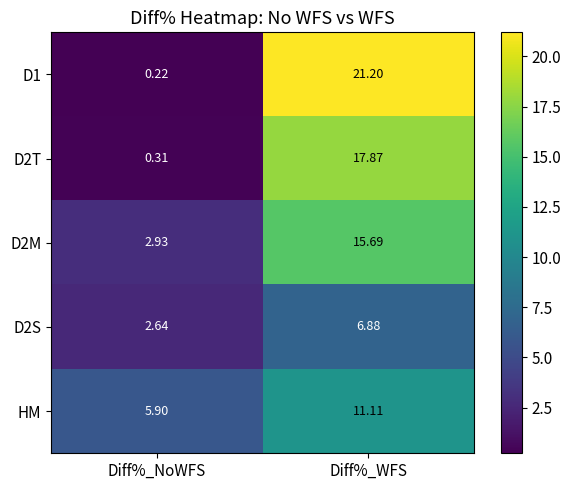

Rank the series by their maximum value, from lowest to highest.

D2S, HM, D2M, D2T, D1